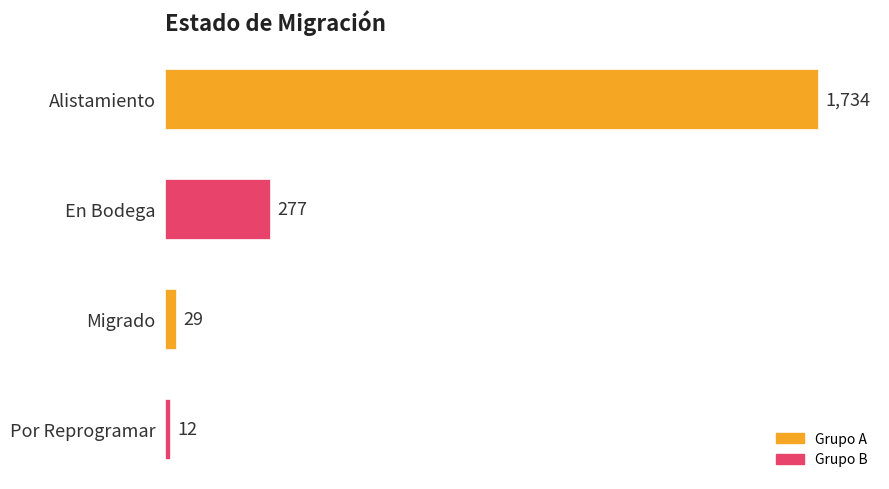

Reading bottom to top, what are all the values shown in this chart?

Por Reprogramar=12	Migrado=29	En Bodega=277	Alistamiento=1734